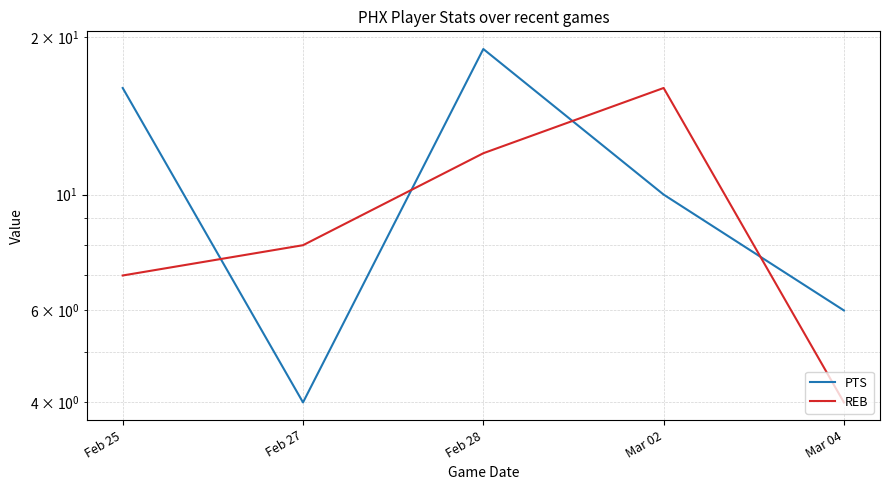

List the series in order of their overall mean, highest first.

PTS, REB